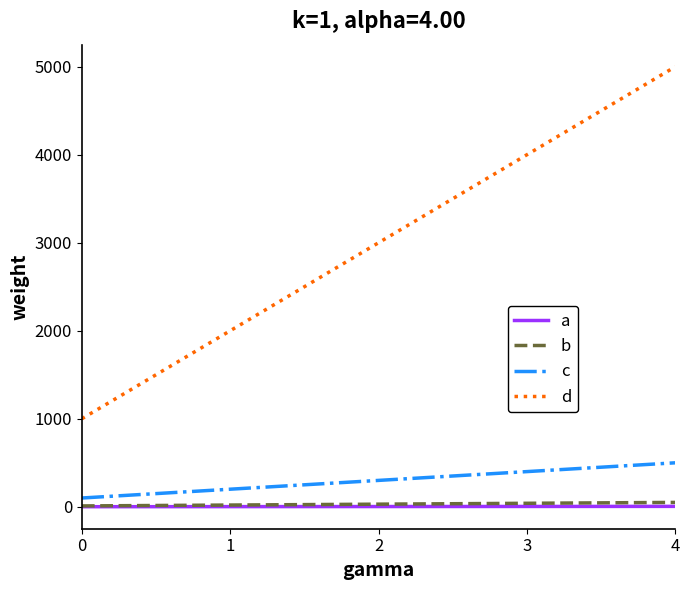

True or false: c and b cross at least once.

False